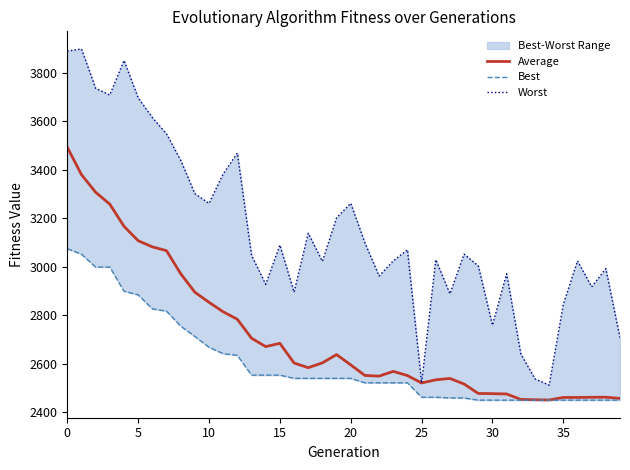

What is the highest value of the Average series?

3491.9